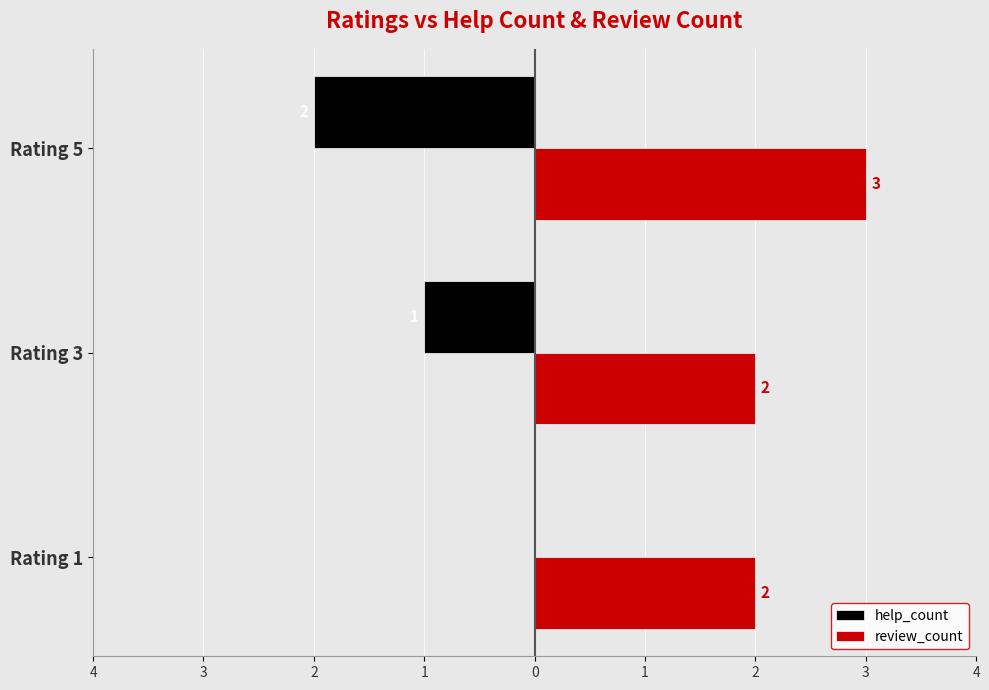

What are all the series names shown in the legend?

help_count, review_count